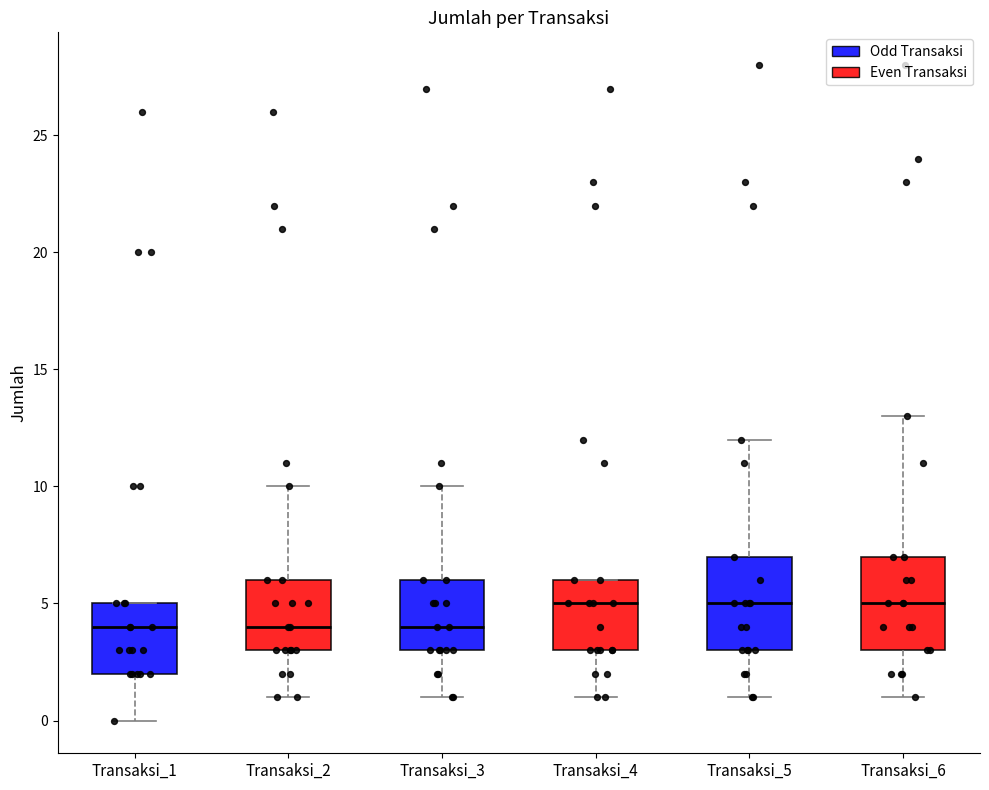

Where is the upper edge of the box for Transaksi_2 on the y-axis? The values are not printed on the chart, so give them approximately, as read against the axis.

6